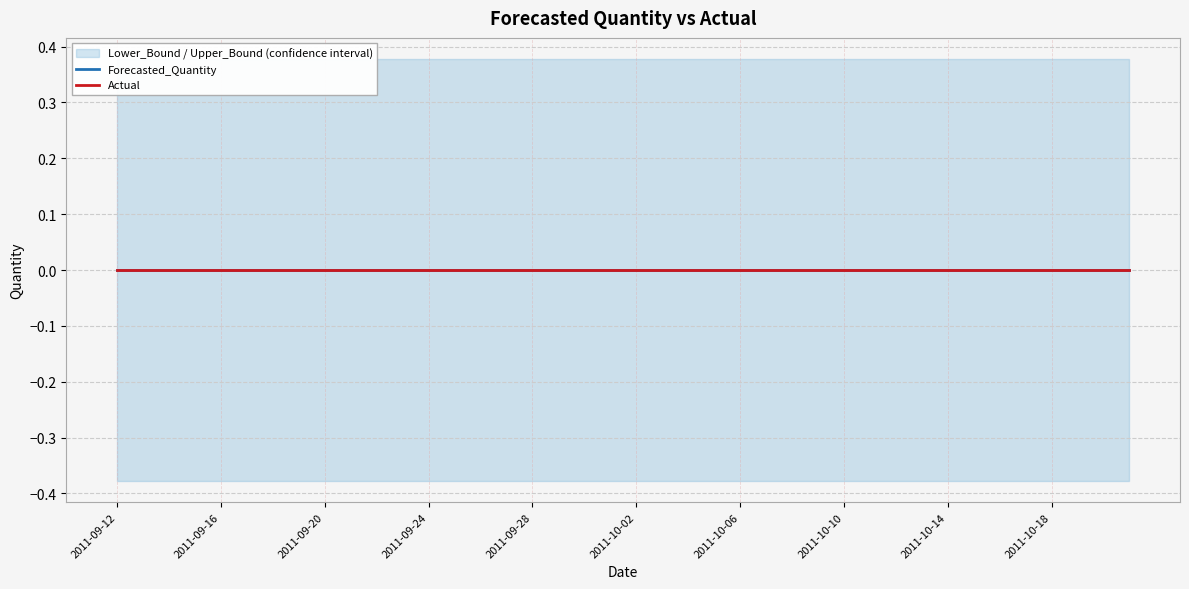

What is the sum of all Lower_Bound values?

-15.1